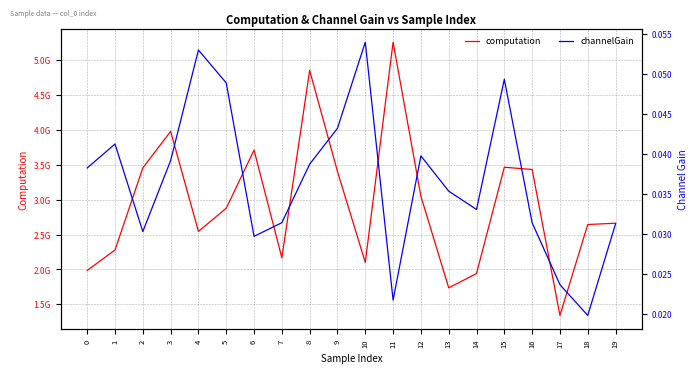

What is the difference between the maximum and second lowest values in the computation series?

3520581586.2